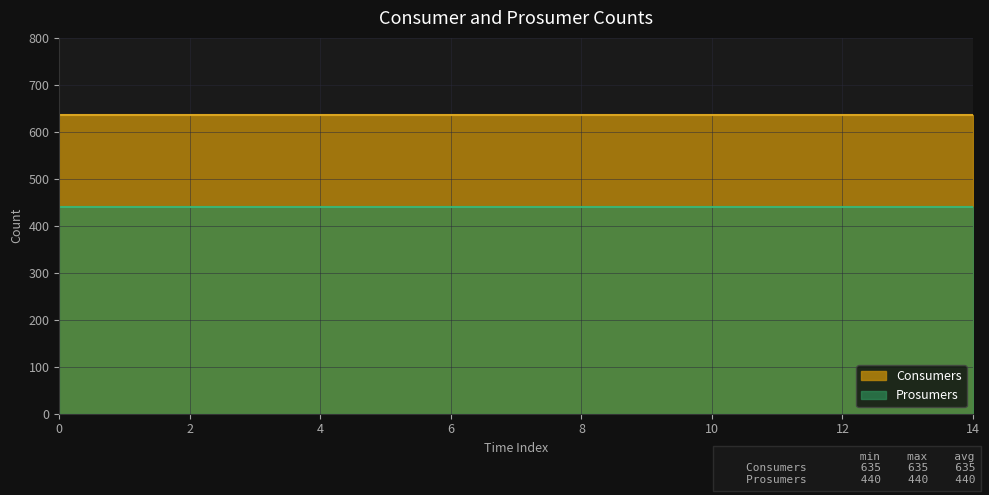

The Consumers series shows 635 at 5. True or false?

True